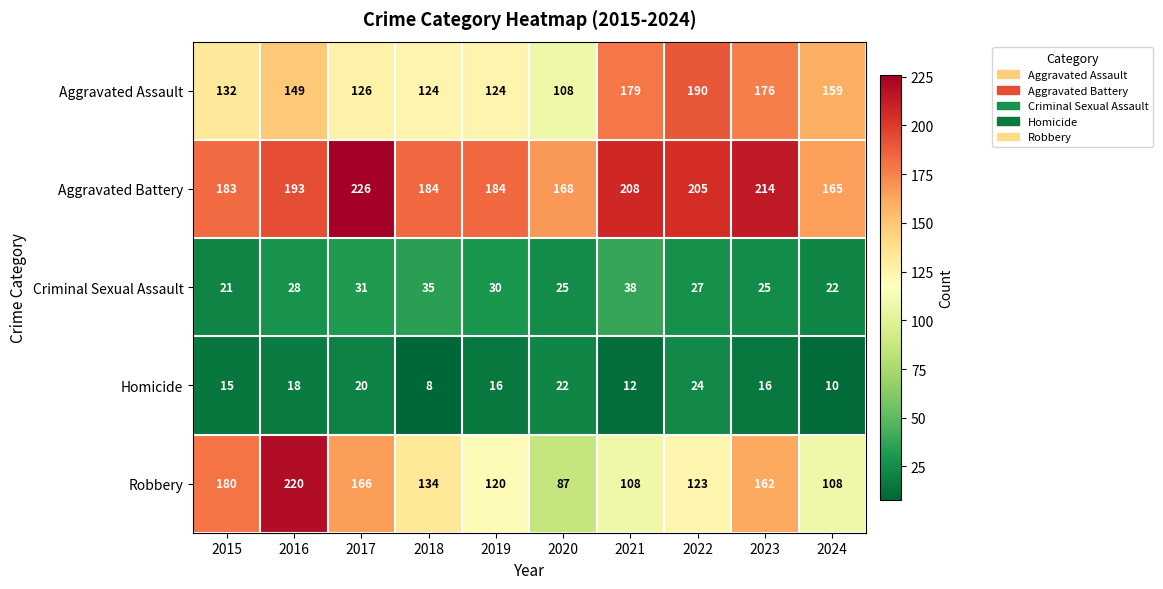

At which label is Aggravated Battery closest to 195?

2016